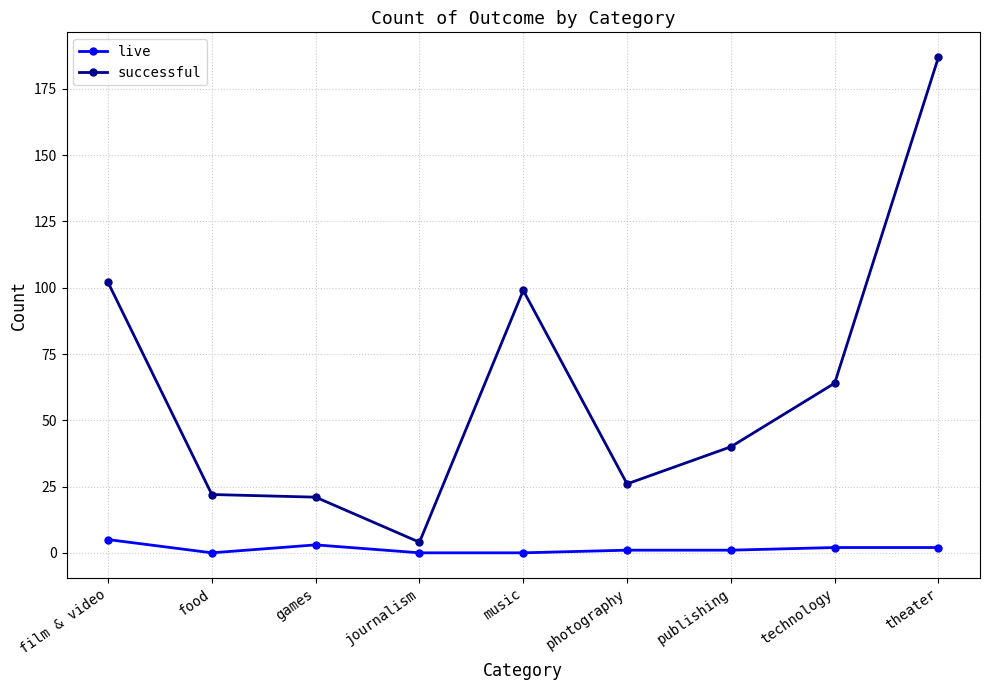

Between film & video and photography, which series saw the biggest shift?

successful